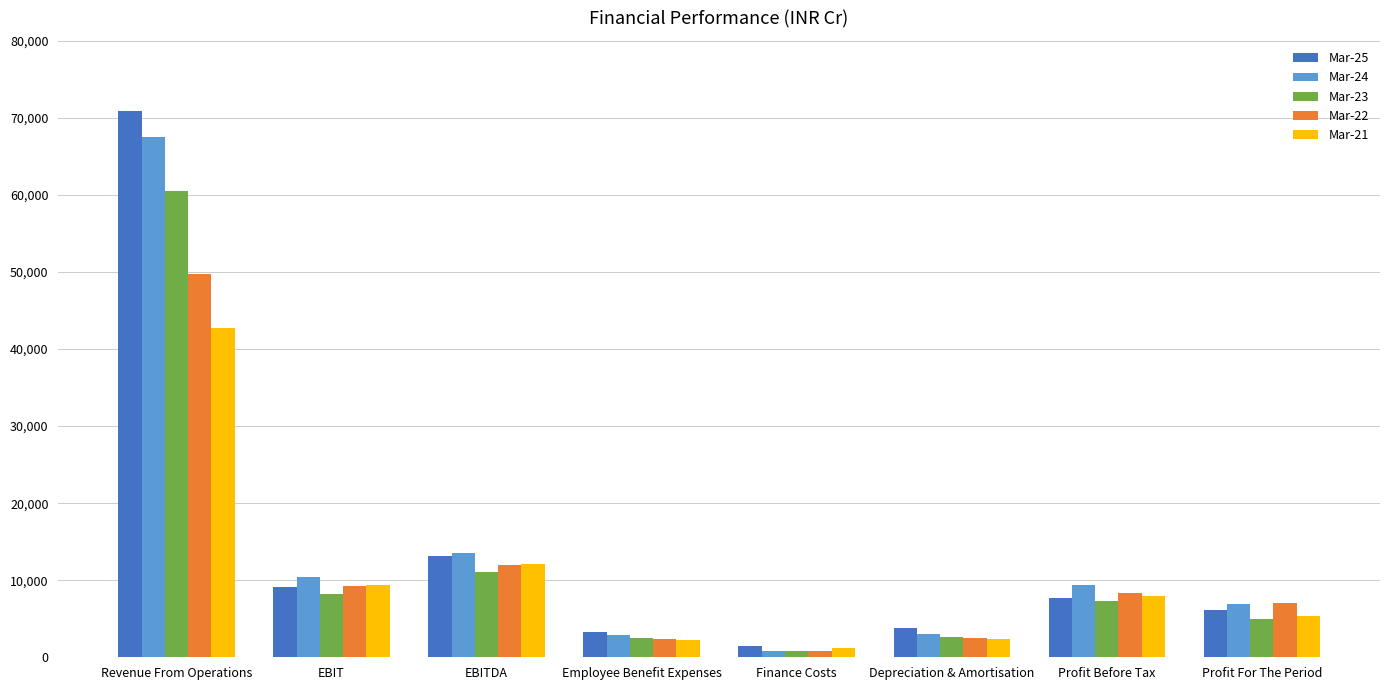

What is the difference between the second highest and second lowest values in the Mar-24 series?

10625.5